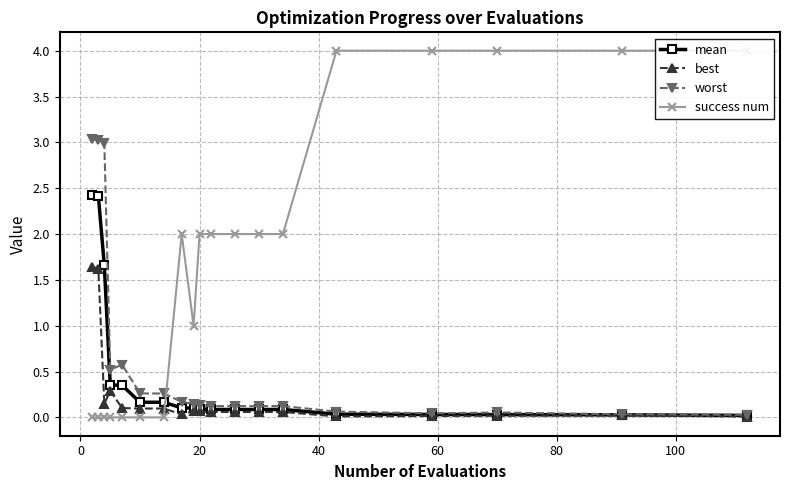

True or false: best and success num cross at least once.

True